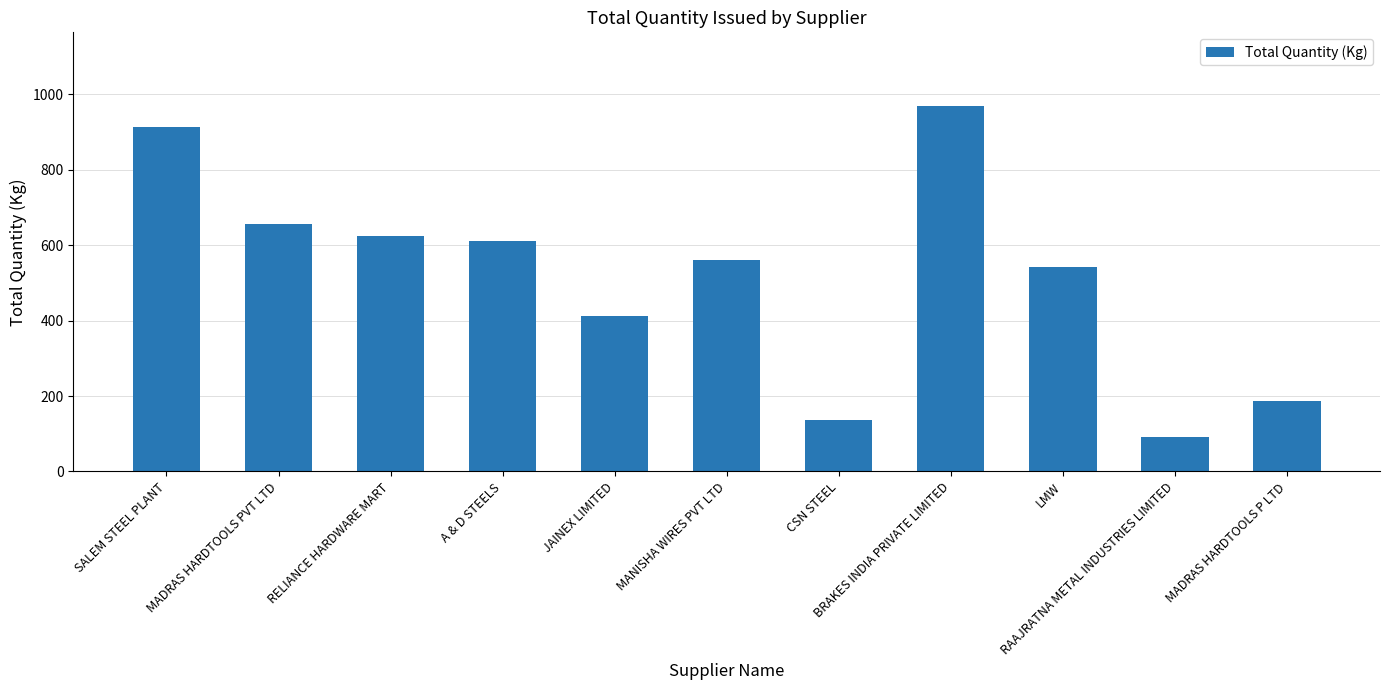

How many categories are shown in the chart?

11